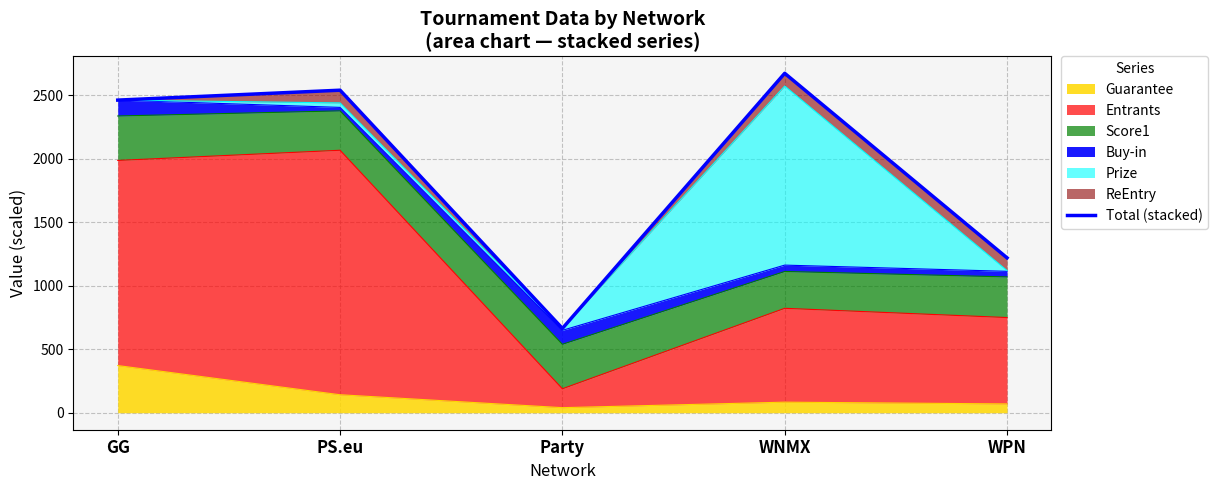

At which category does the data reach its first local valley?

Party